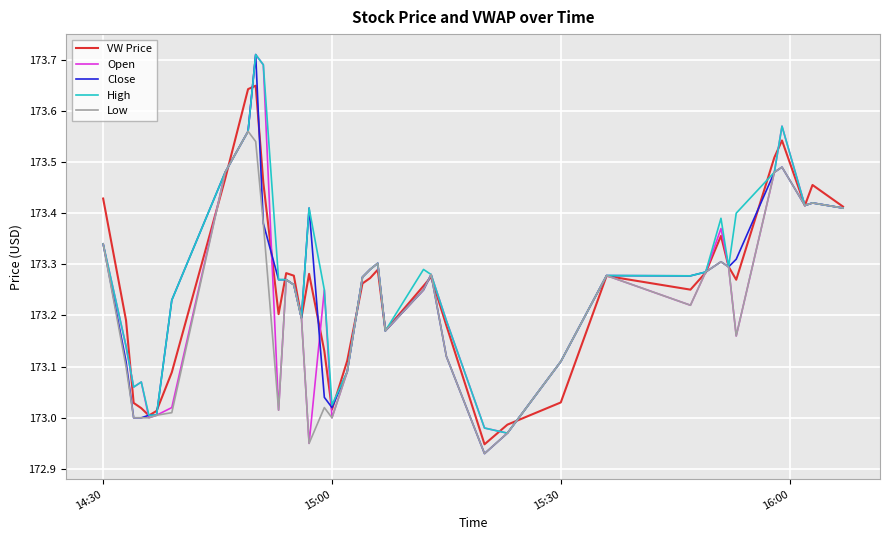

What are all the series names shown in the legend?

VW Price, Open, Close, High, Low